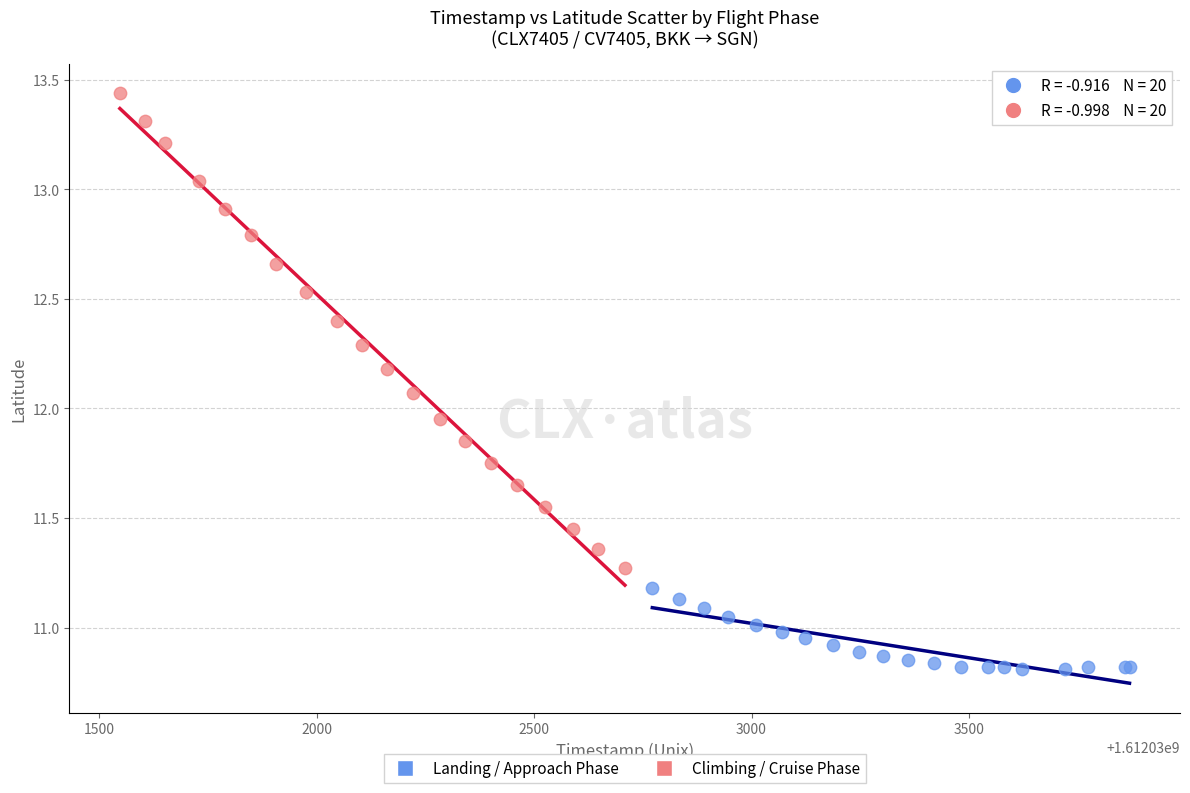

Which series contains the lowest Y value?

Landing / Approach Phase